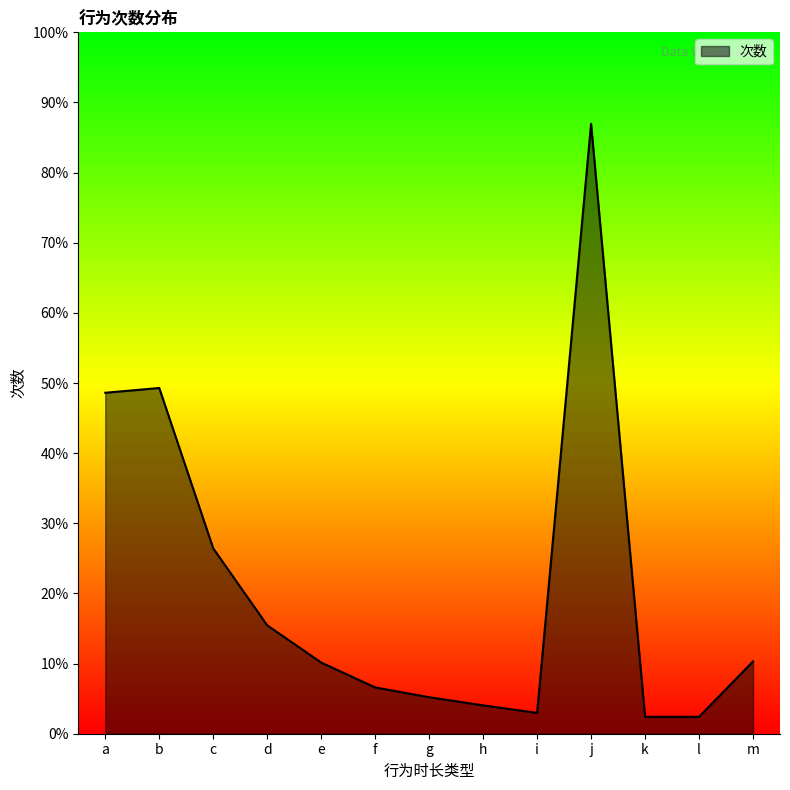

Does the chart have visible grid lines?

No